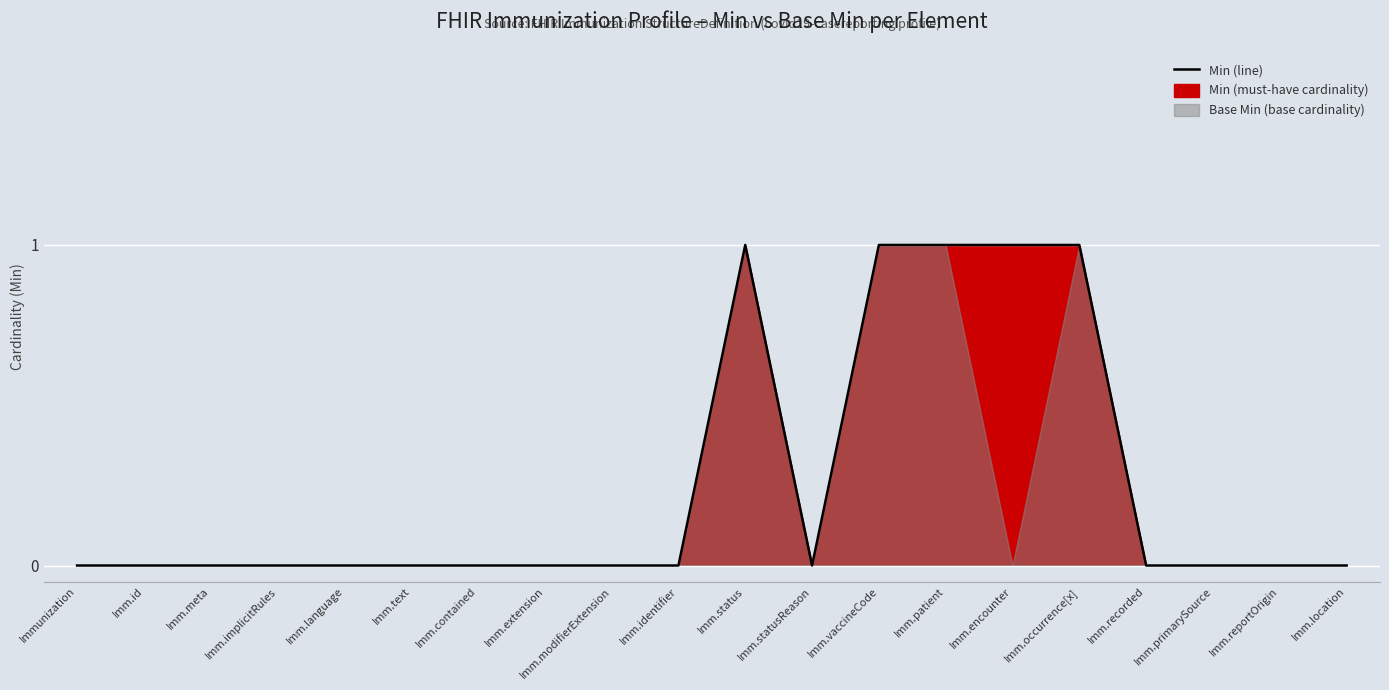

The value at Imm.extension is 1. True or false?

False